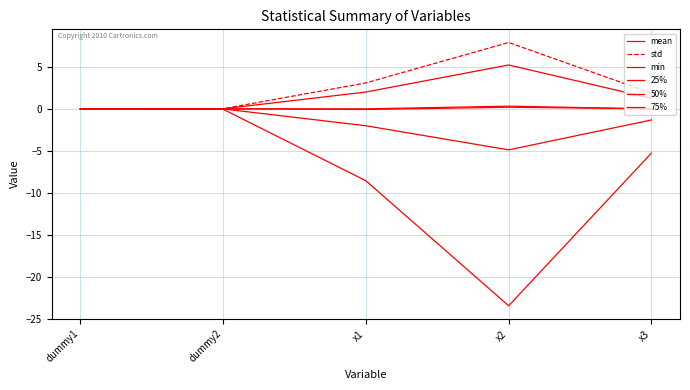

At which label does mean reach its minimum?

x3